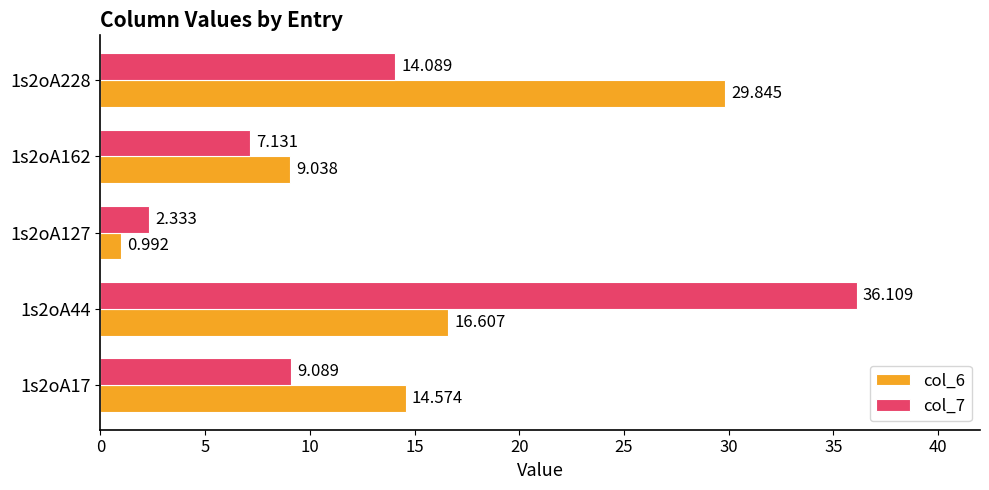

What is the difference between the second highest and second lowest values in the col_6 series?

7.6